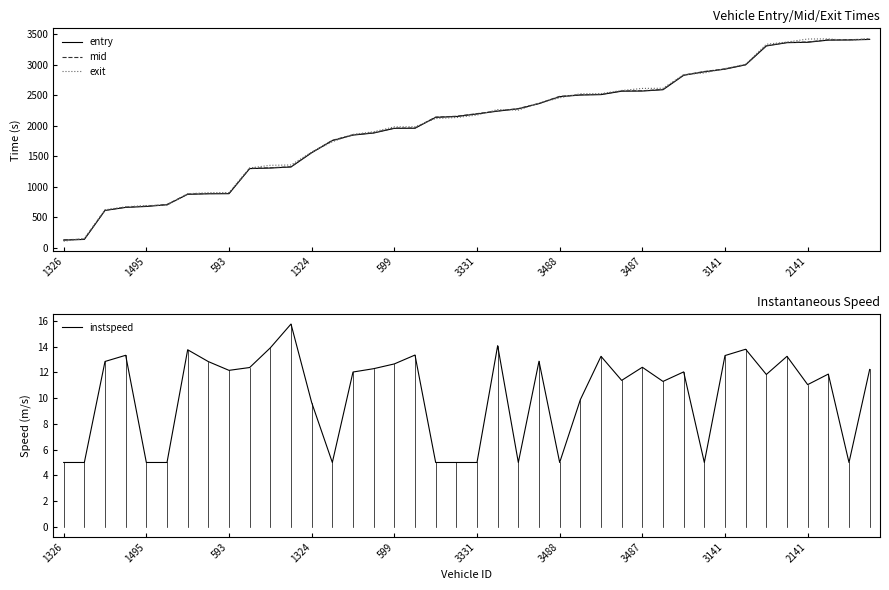

True or false: exit has more than 2 points higher than both neighbors.

False